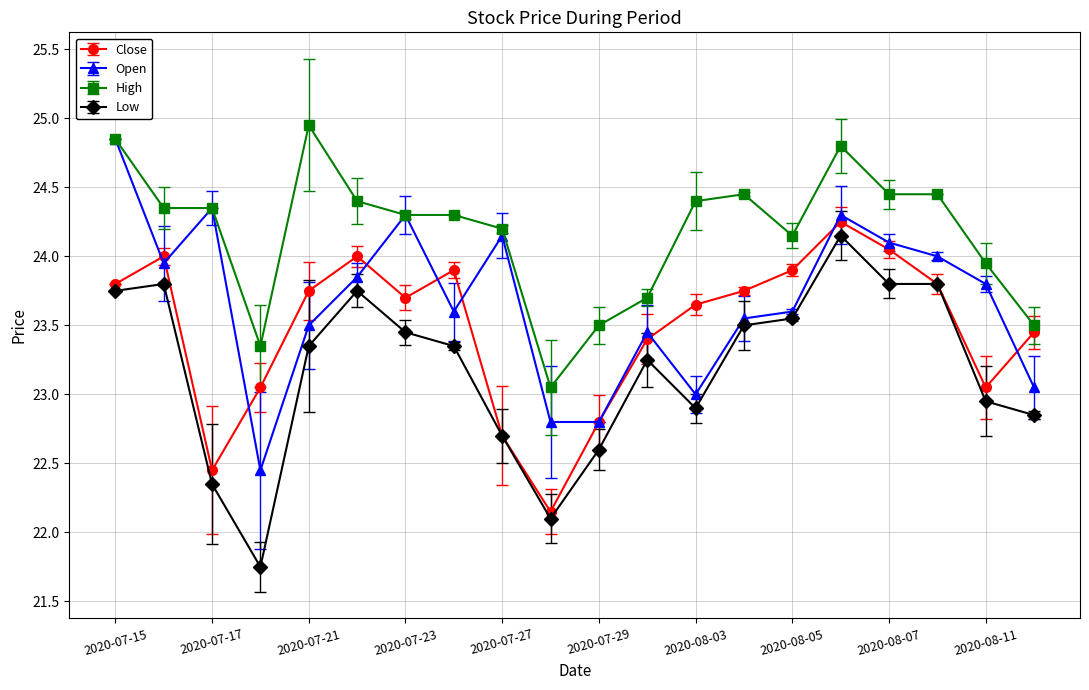

How many series are shown in this chart?

4